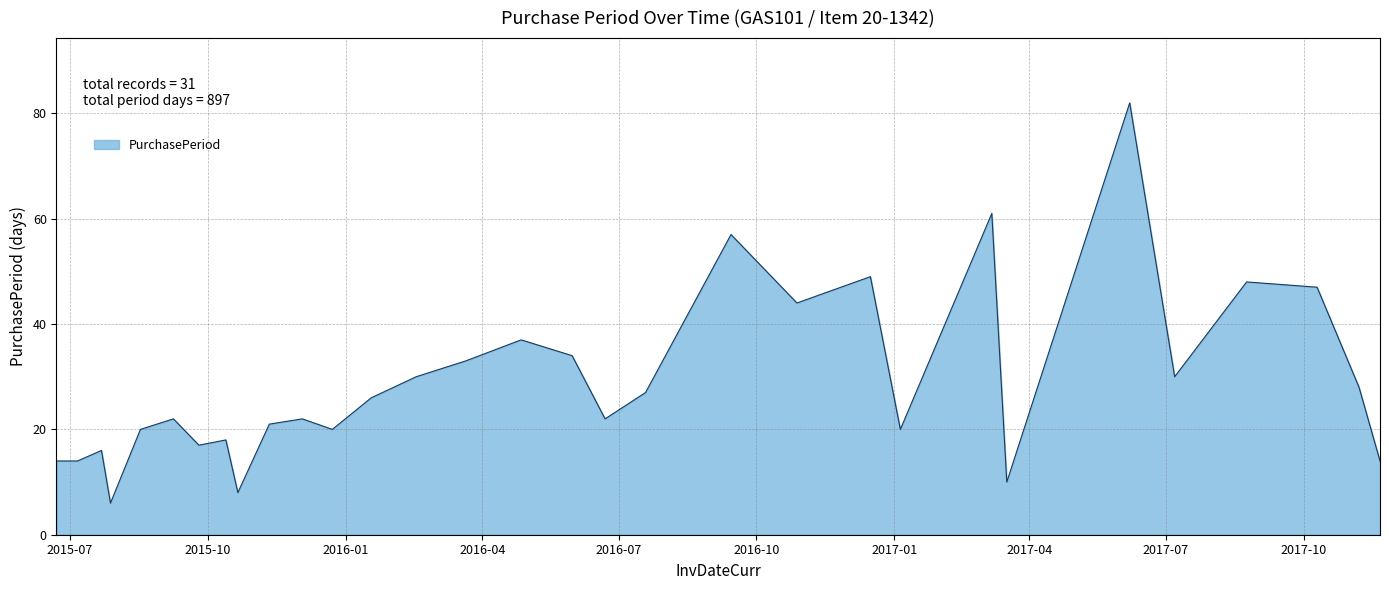

What is the difference between the maximum and minimum values?

76